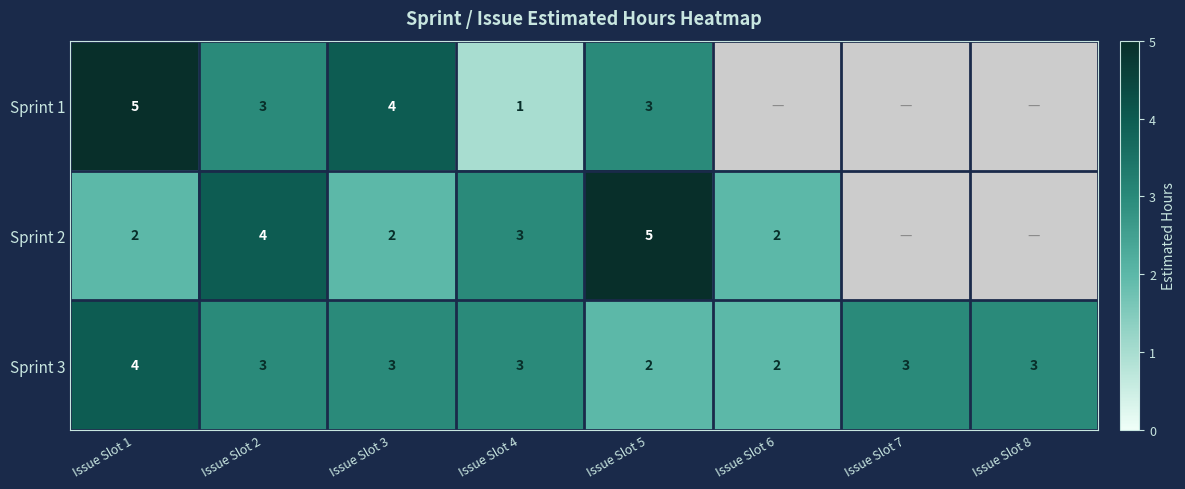

Is it true that Sprint 2 equals 1 at Issue Slot 5?

False